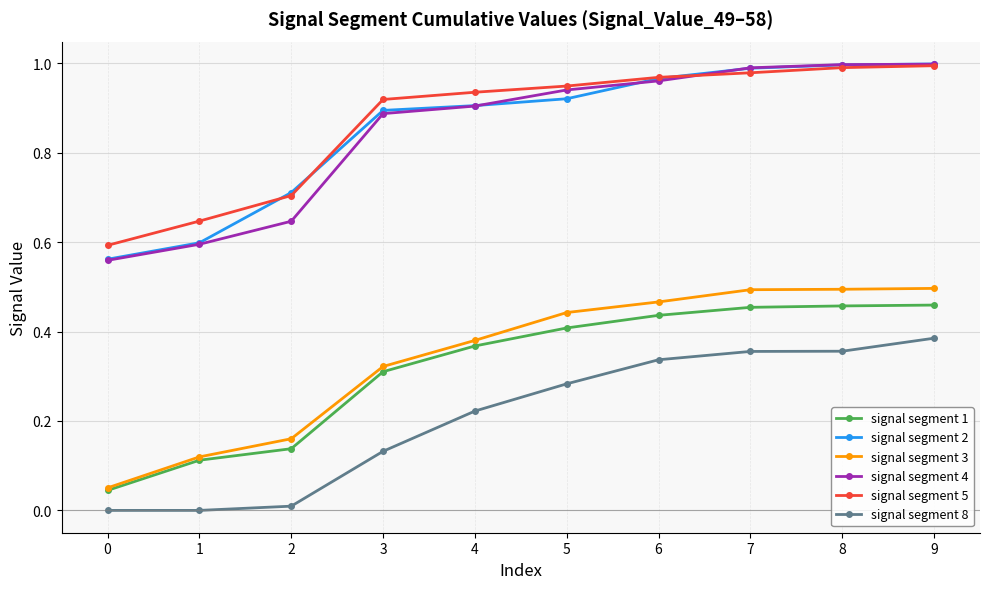

Is it true that signal segment 8 equals -0.2 at 0?

False